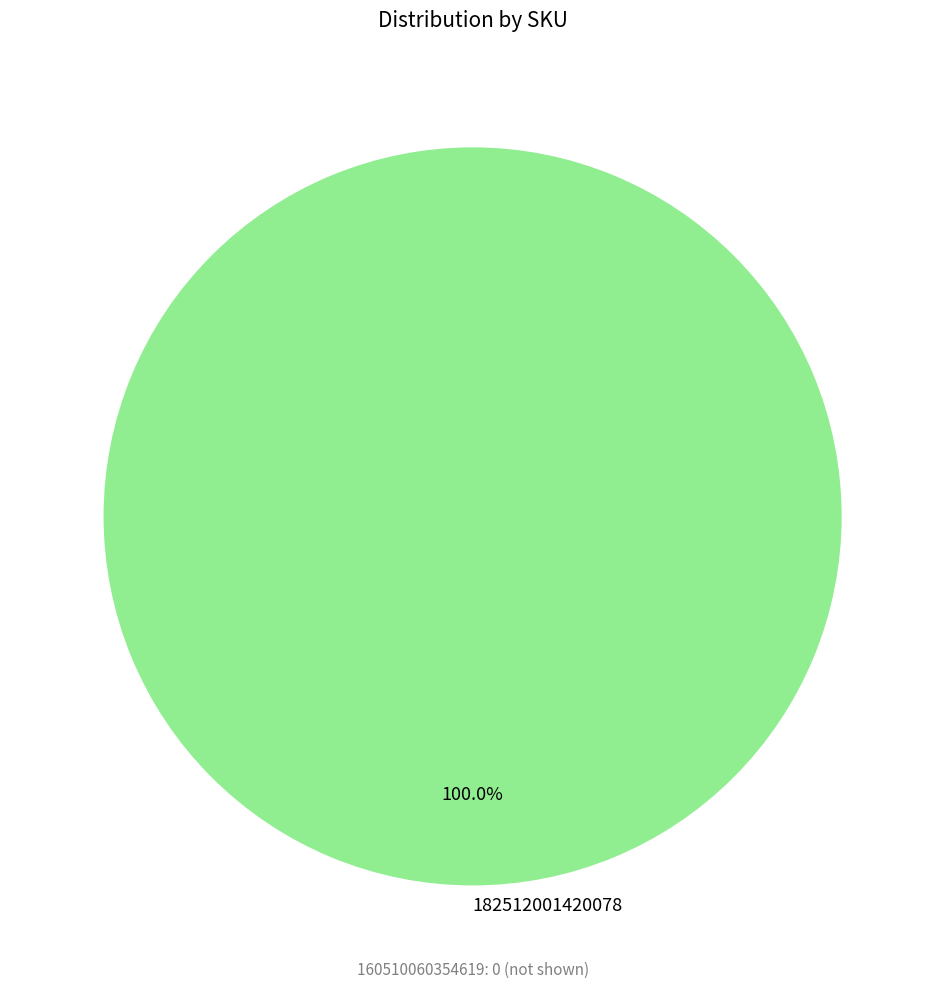

Rank the categories by value from highest to lowest.

182512001420078